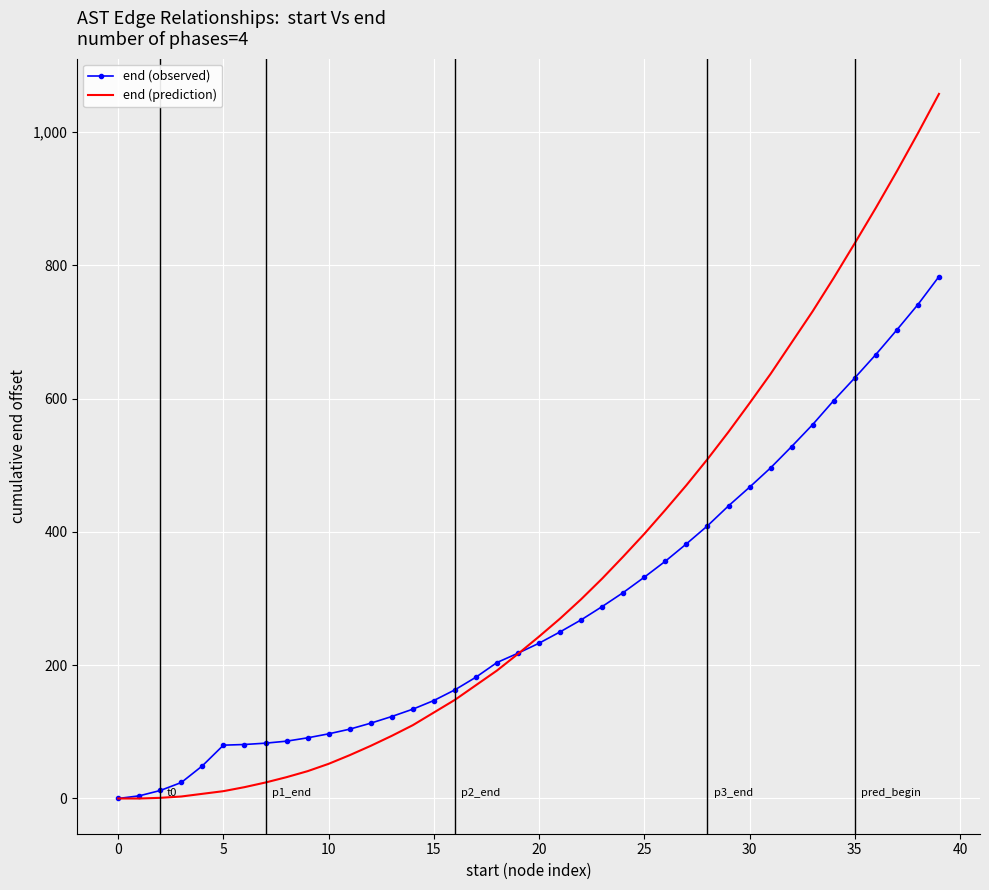

What is the highest value of the end (prediction) series?

1057